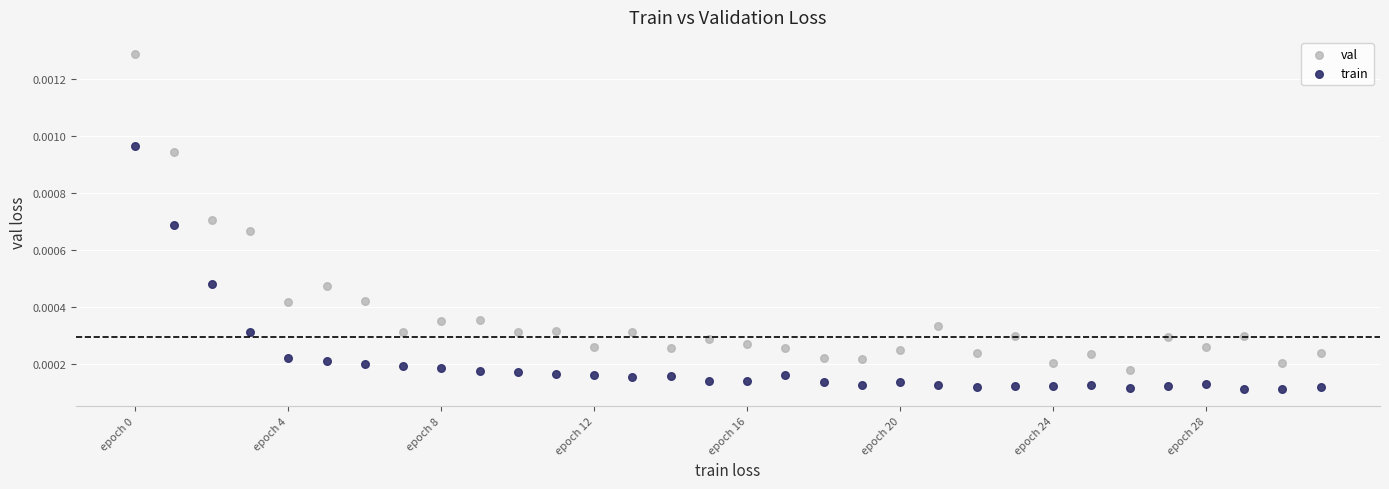

Which series reaches the minimum Y coordinate?

train